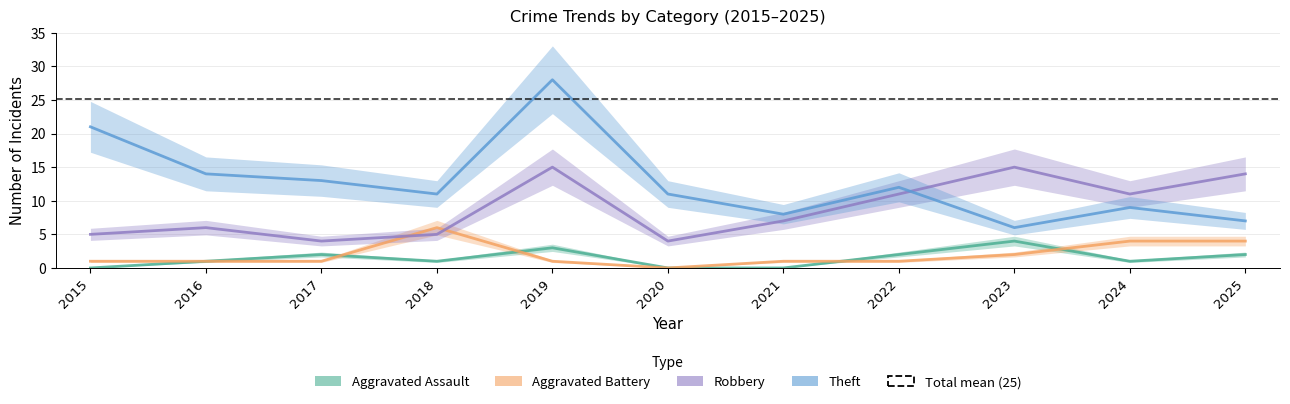

At which label is Robbery closest to 9?

2021